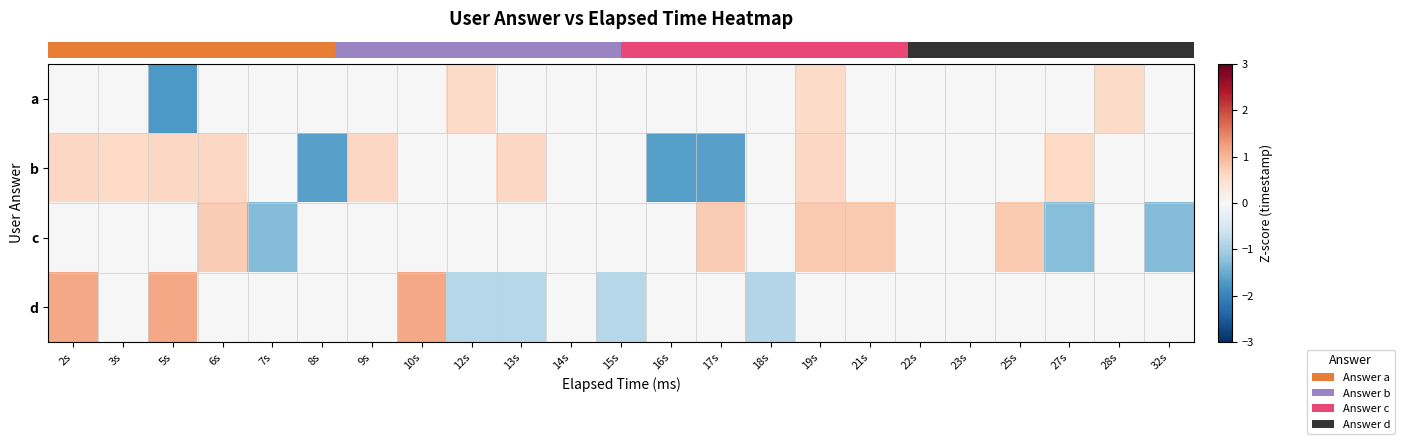

At which category is the sum across all series the highest?

19s